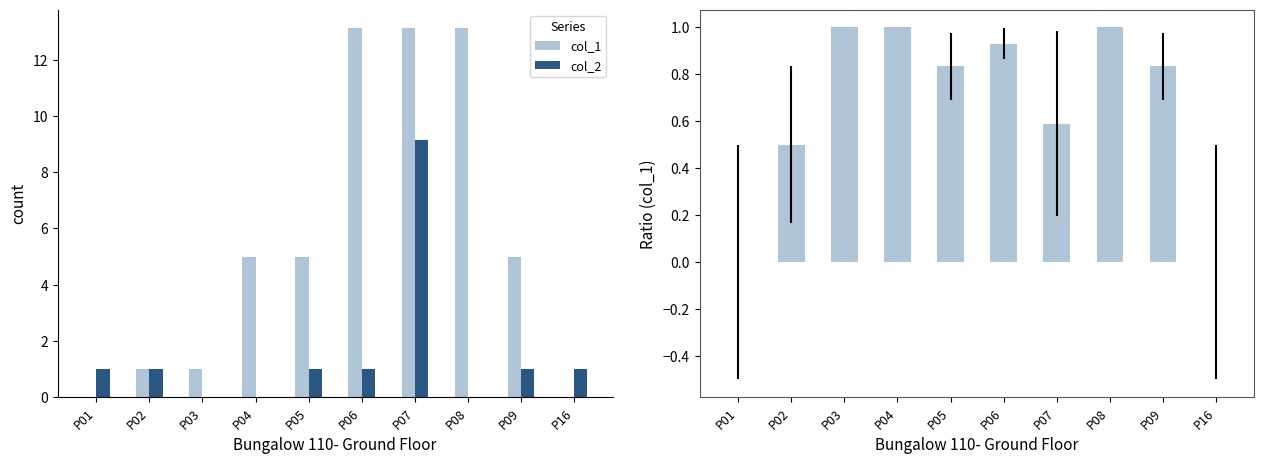

What is the total value across all series at P08?

1.0